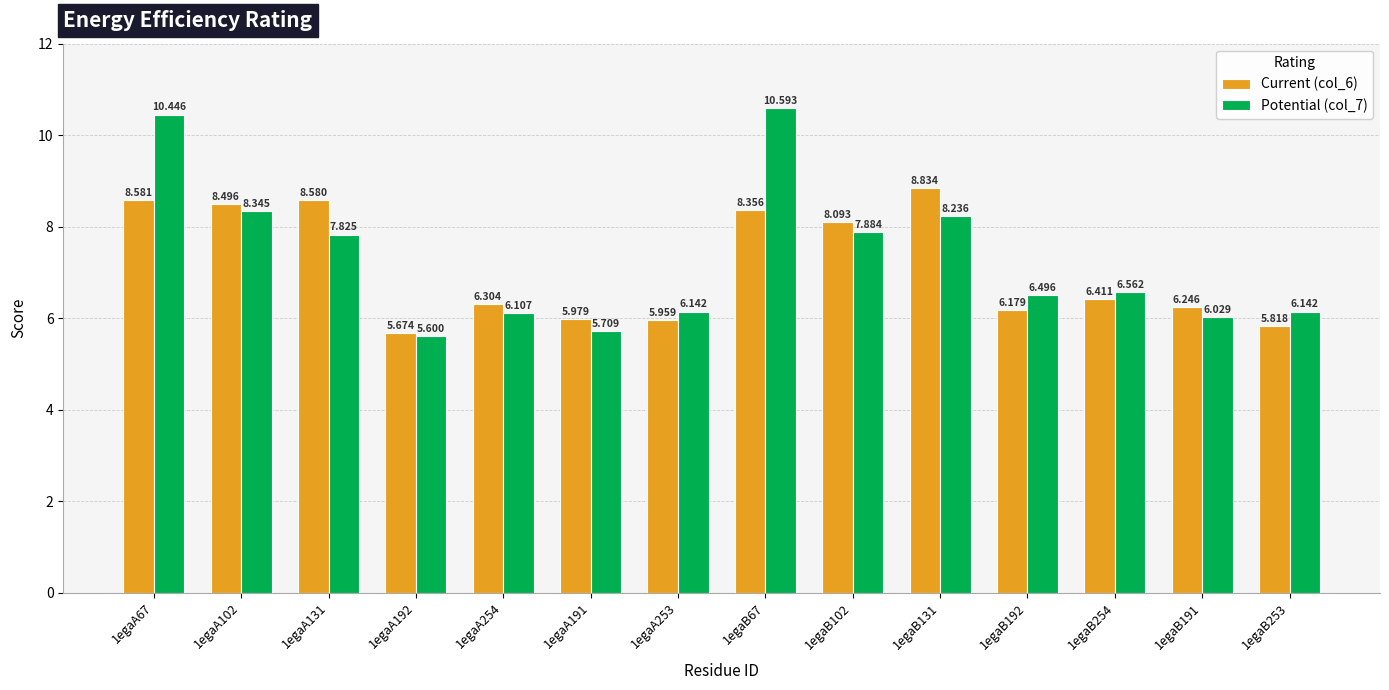

How many series are shown in this chart?

2